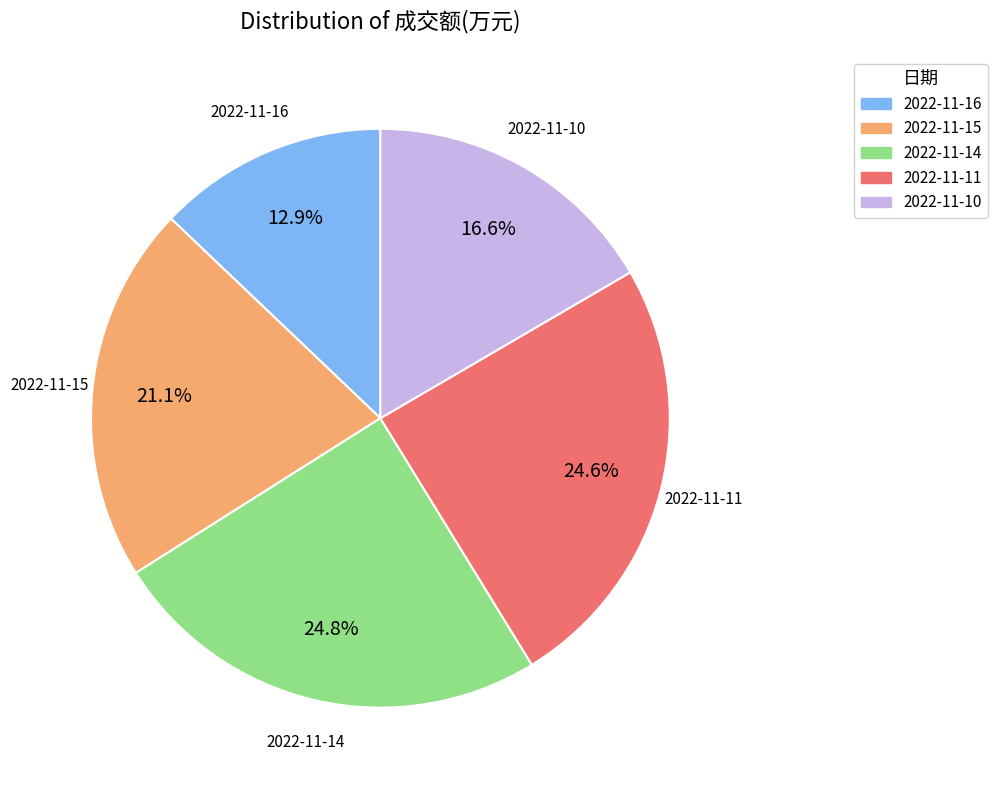

How many segments does this pie chart have?

5